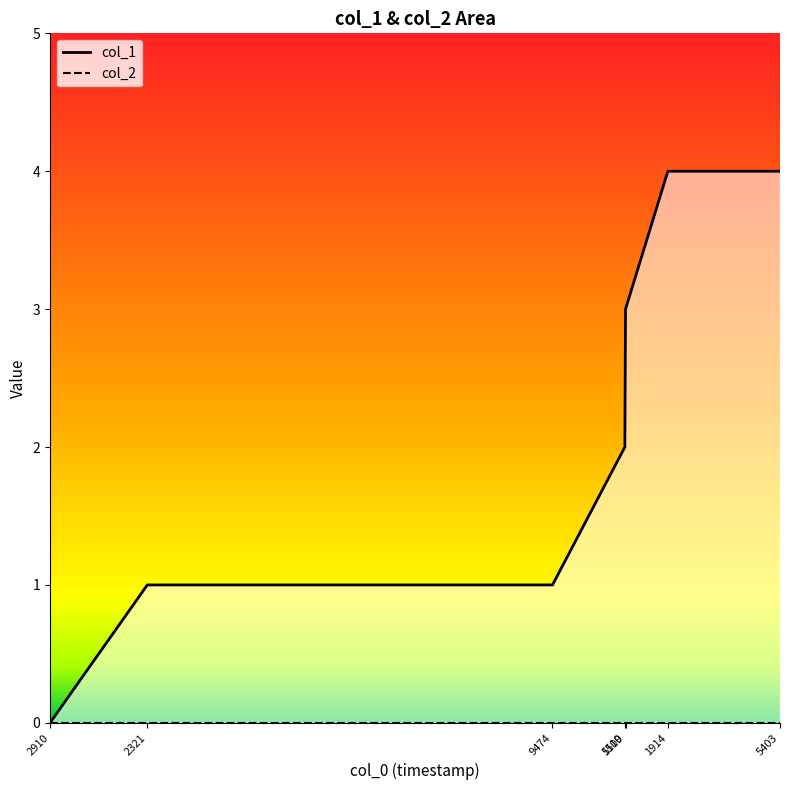

What value does the data have at 9474?

1